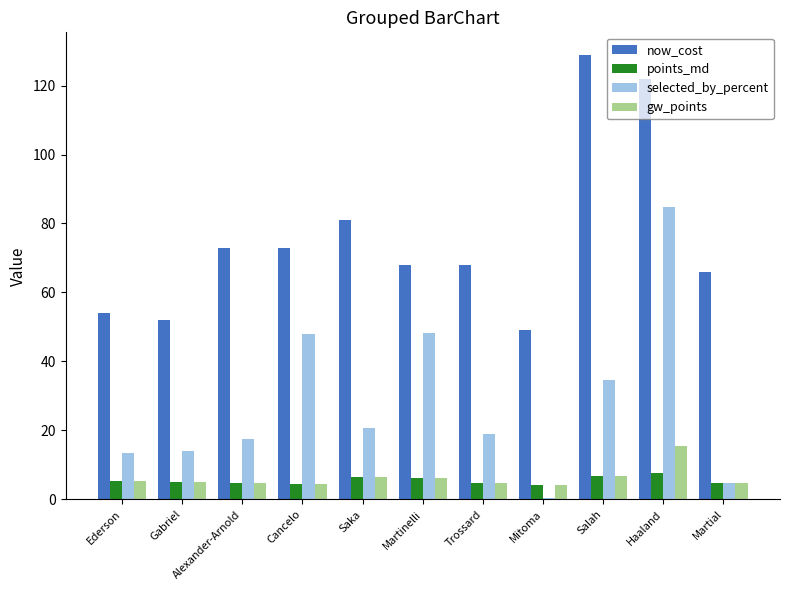

Count the number of data series in this chart.

4